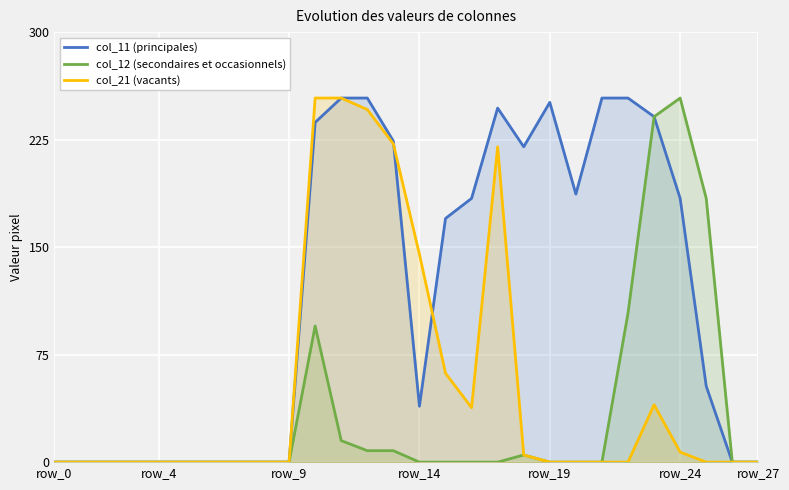

In col_12 (secondaires et occasionnels), how many points are higher than both neighbors (excluding endpoints)?

3